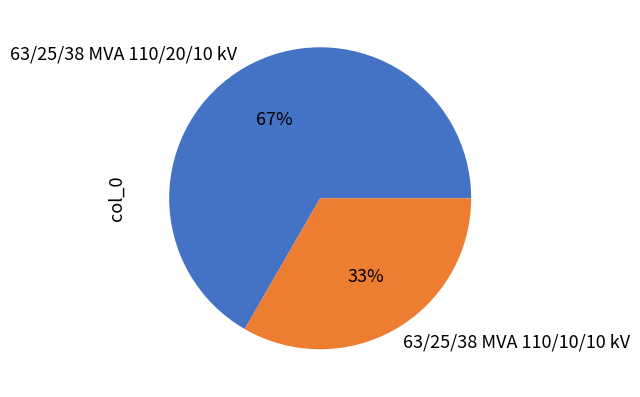

Between 63/25/38 MVA 110/10/10 kV and 63/25/38 MVA 110/20/10 kV, which is larger?

63/25/38 MVA 110/20/10 kV